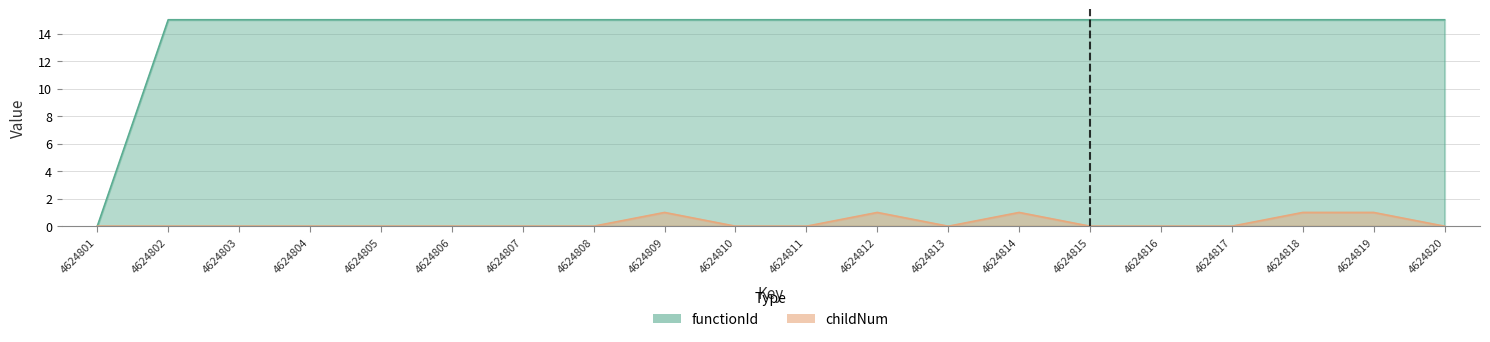

True or false: functionId and childNum intersect in this chart.

False